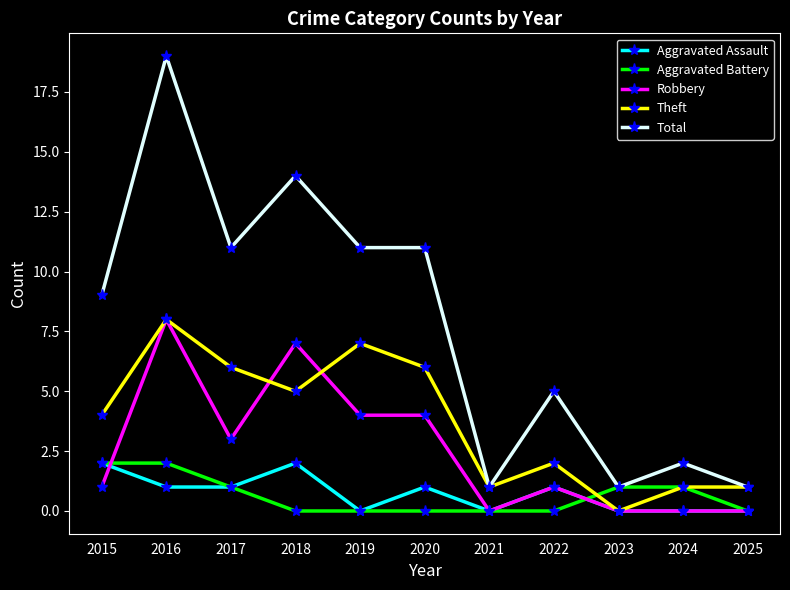

At 2020, list the series in order from largest to smallest.

Total, Theft, Robbery, Aggravated Assault, Aggravated Battery